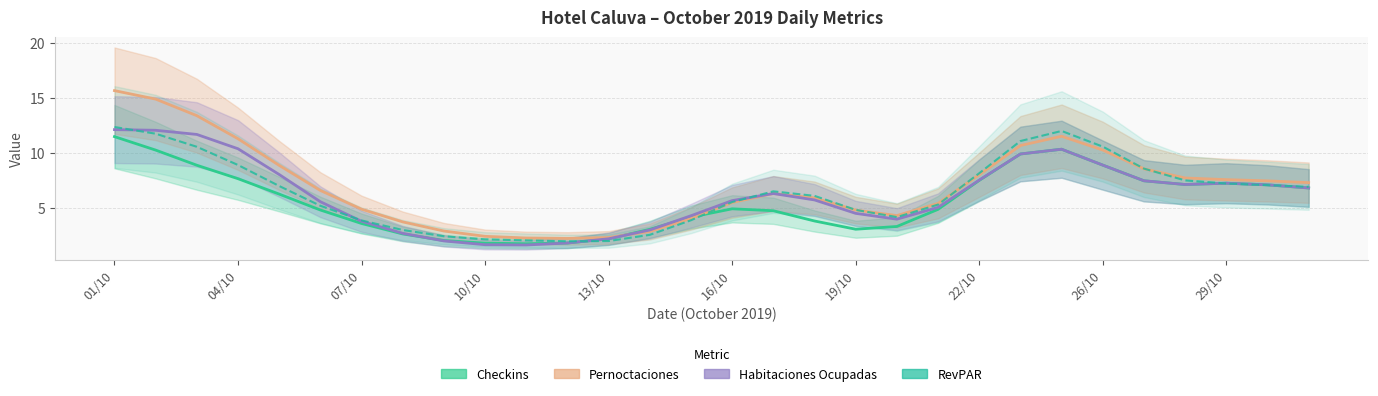

How many interior local peaks does the RevPAR series have?

2